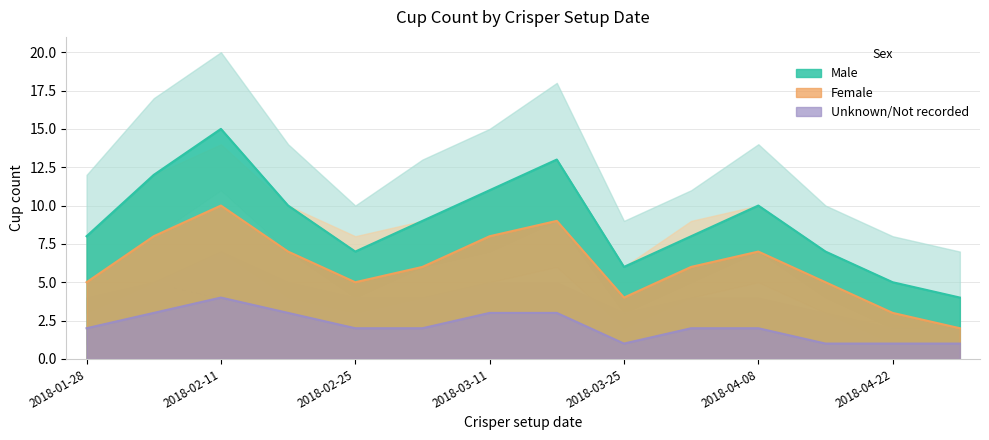

List the series in order of their peak value, lowest first.

Unknown, Female, Male